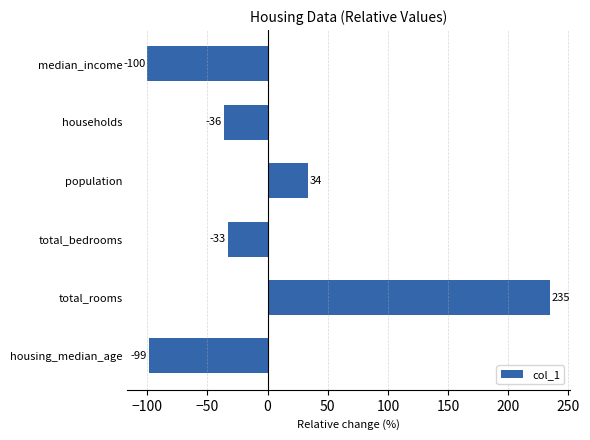

Between housing_median_age and population, which is larger?

population